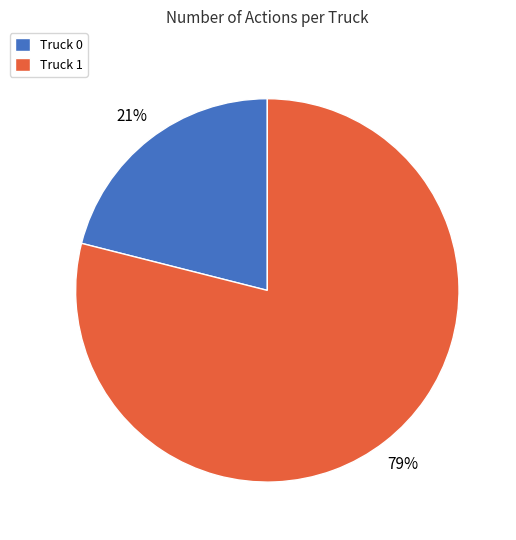

Does any single category account for the majority?

Yes